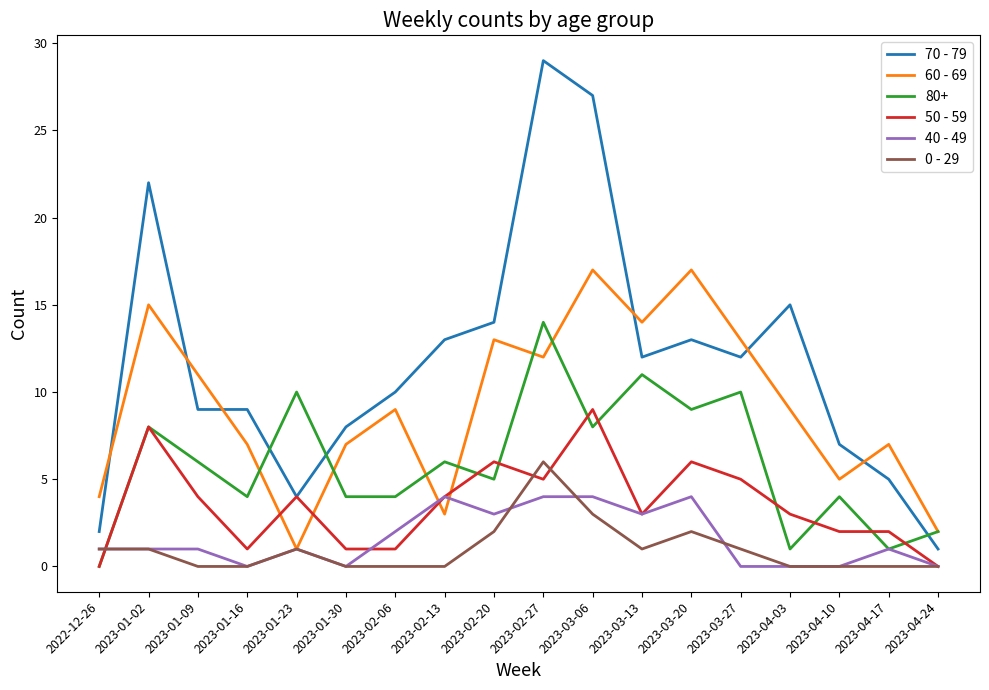

Where is the first local minimum for 50 - 59?

2023-01-16